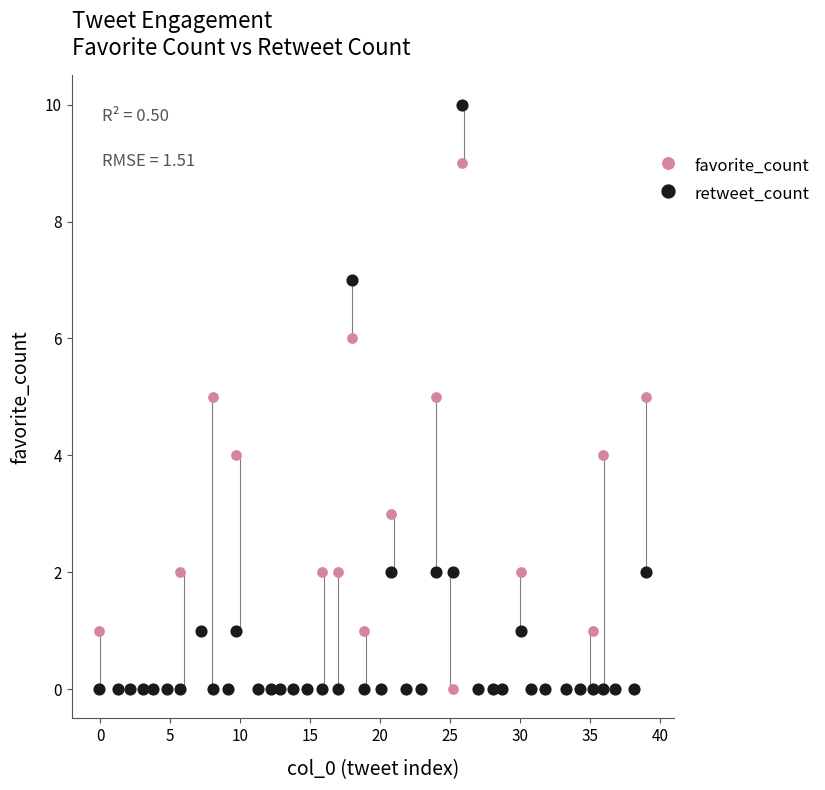

Which series reaches the maximum Y coordinate?

retweet_count